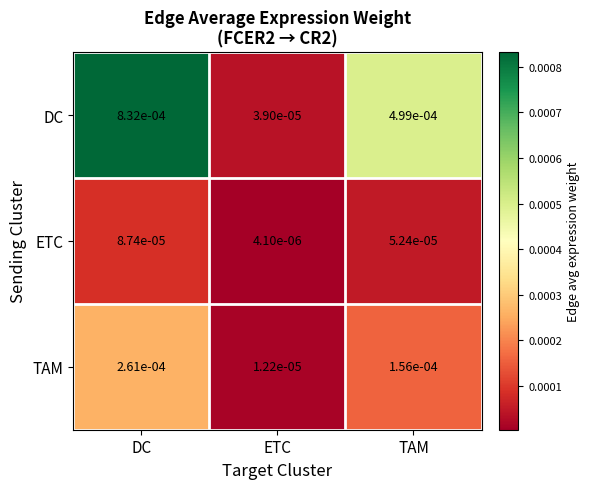

List the series in order of their peak value, lowest first.

ETC, TAM, DC